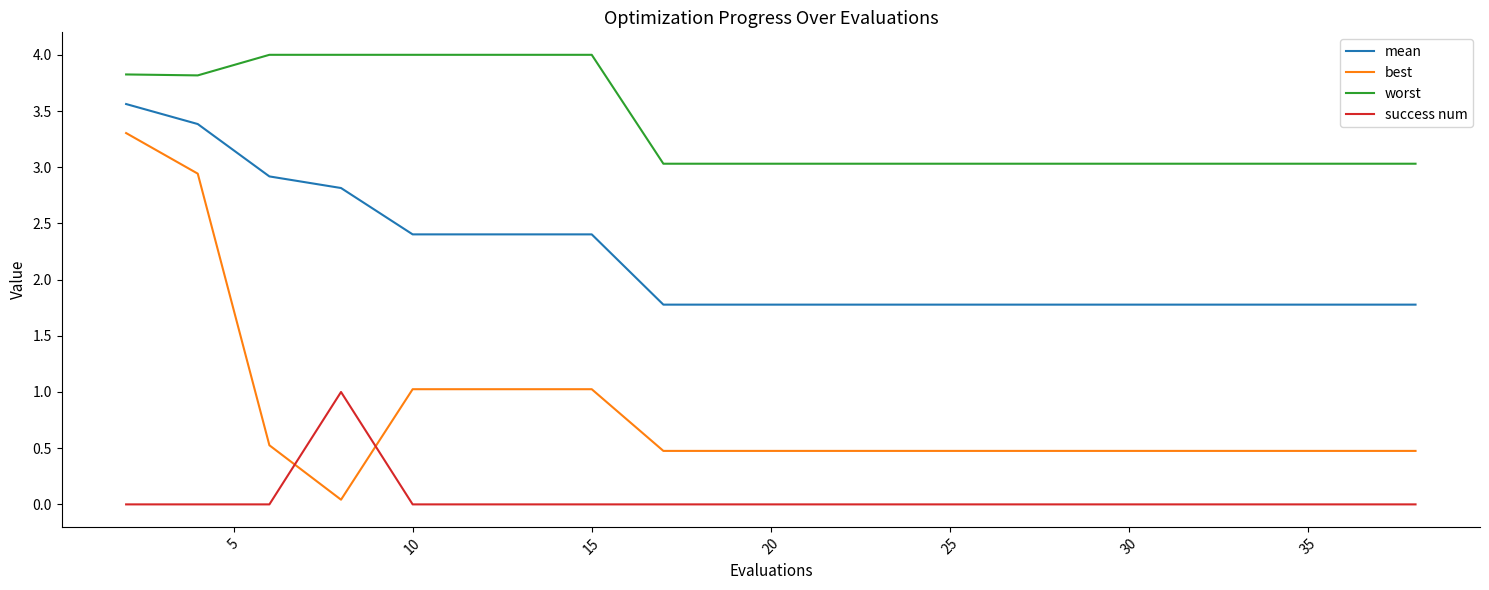

What is the difference between the maximum and minimum values in the mean series?

1.8